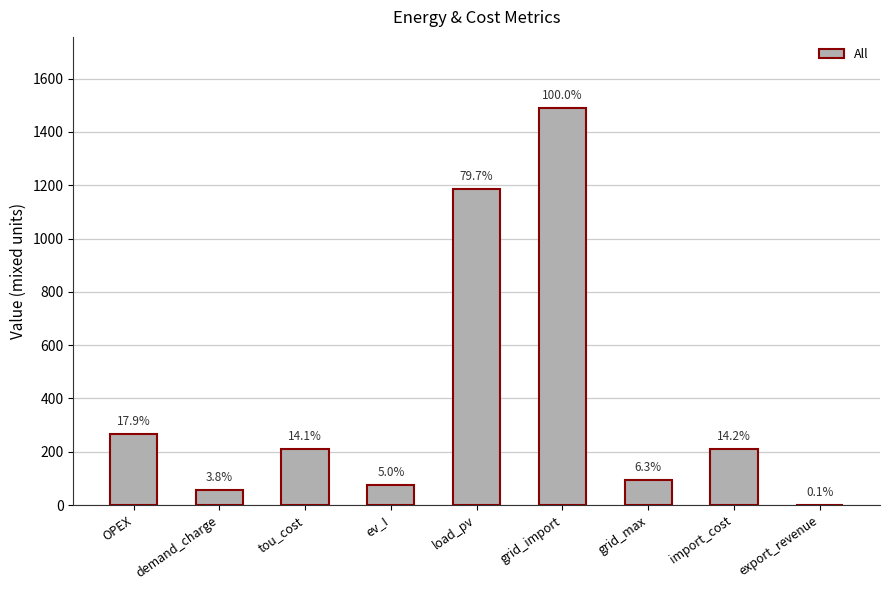

At which label does the data first exceed 210?

OPEX